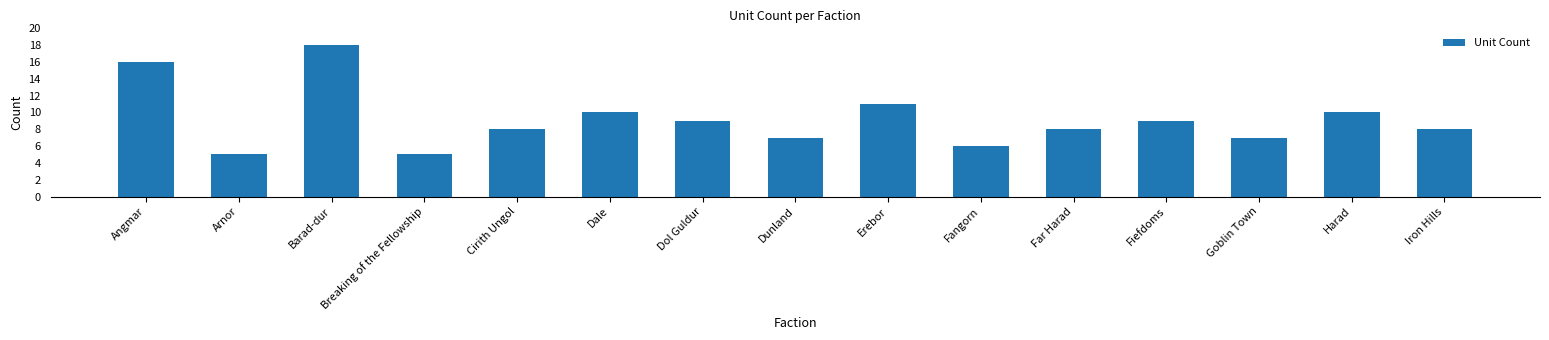

What is the label of the 11th bar from the left?

Far Harad